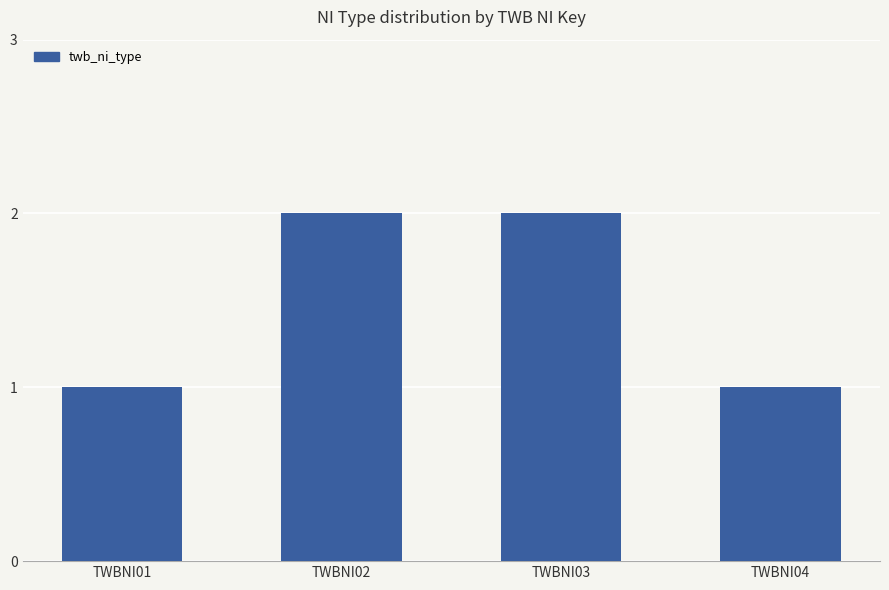

Is it true that the value at TWBNI04 is 0?

False